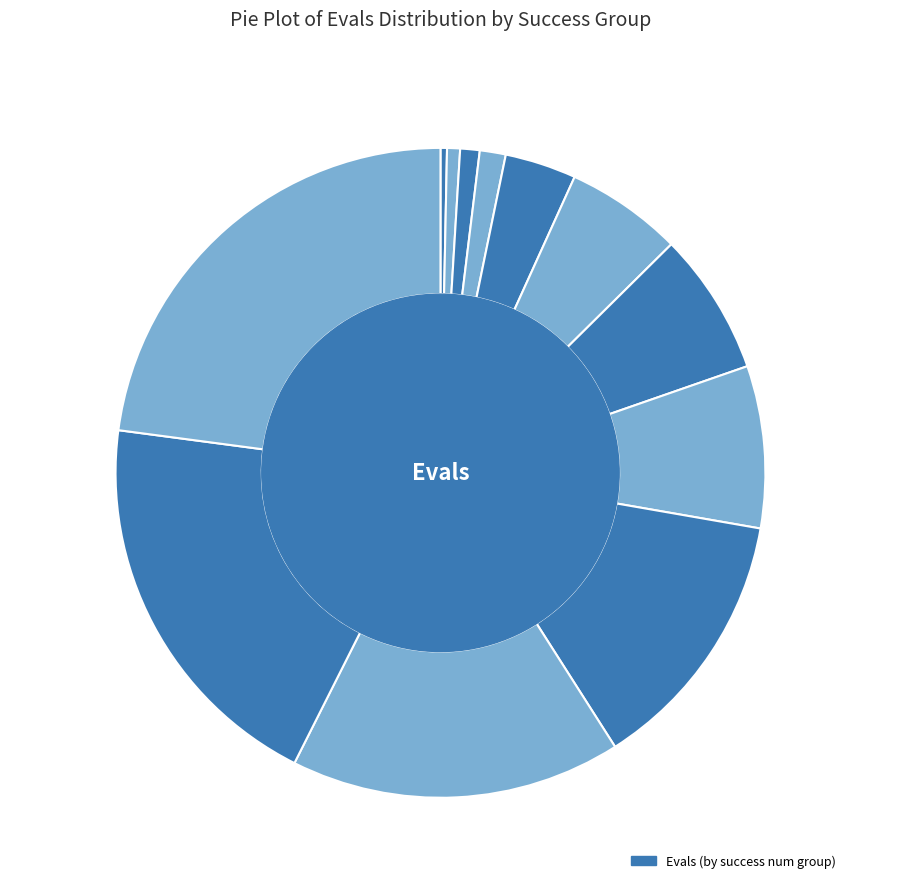

Which category has the biggest portion of the pie?

evals=426 (success=3)